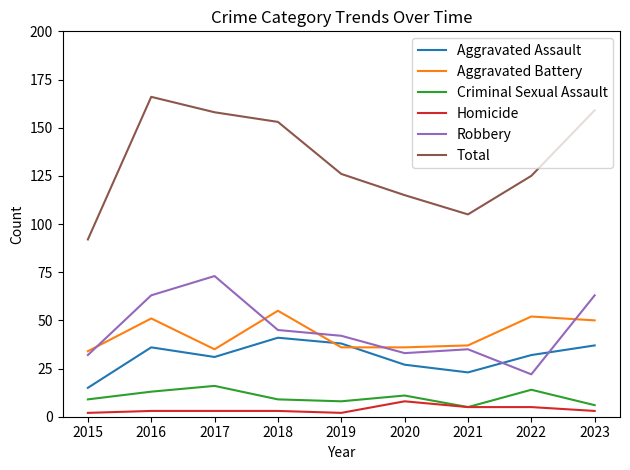

True or false: Total has a value of 200 at 2020.

False